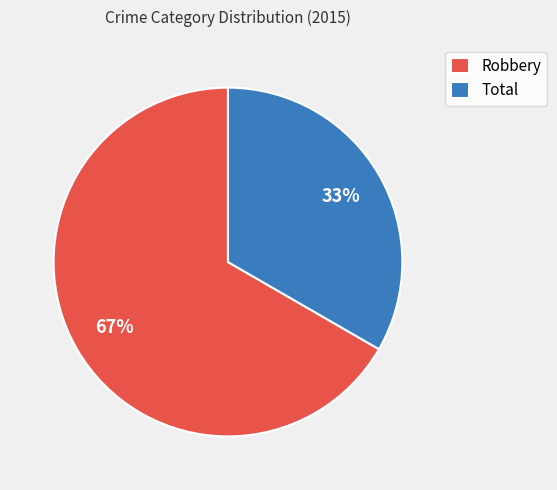

Does Total represent more than half of the total?

No